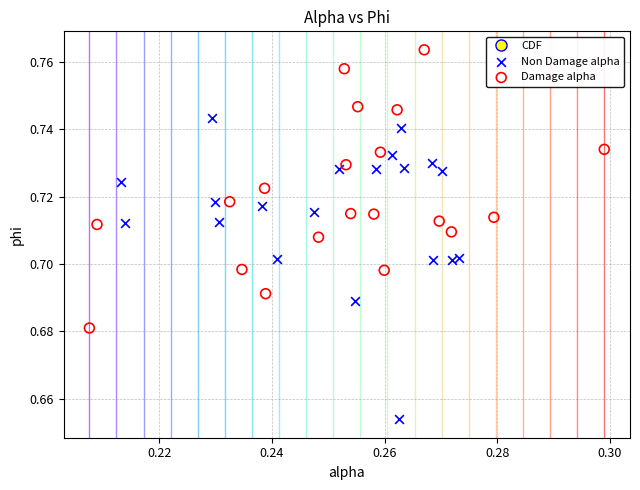

Which series reaches the maximum Y coordinate?

Damage alpha